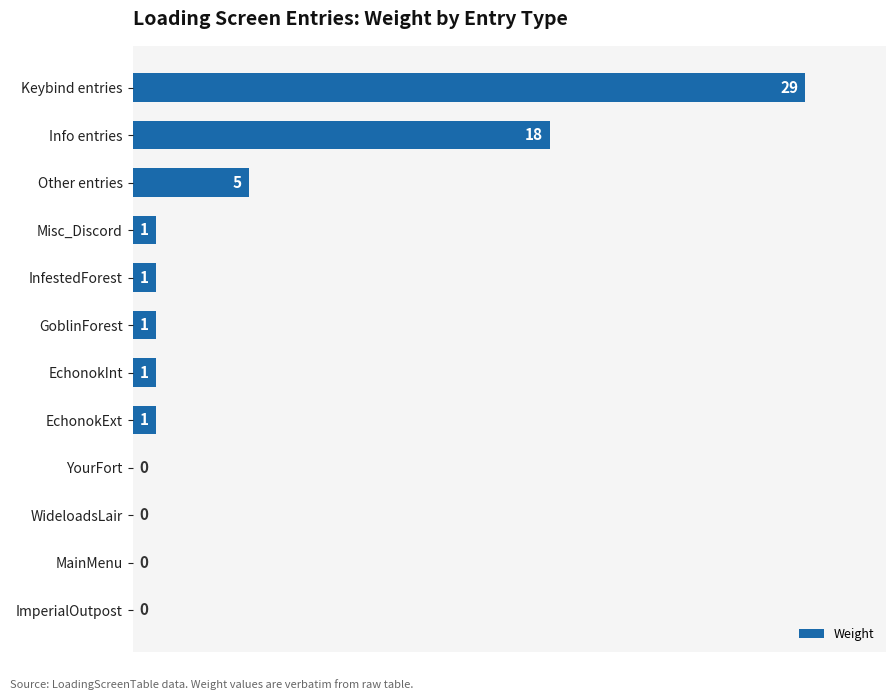

What is the sum of all values?

57